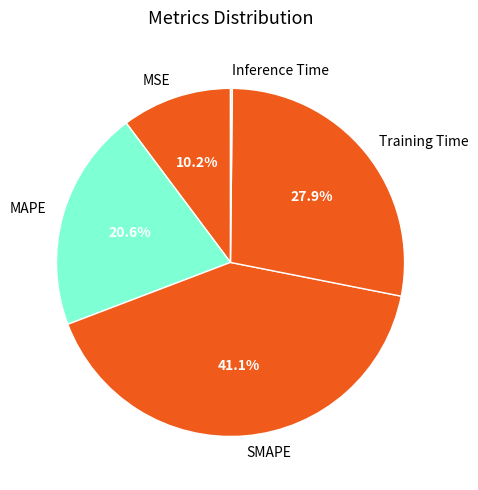

The MAPE slice represents 21% of the pie. True or false?

True